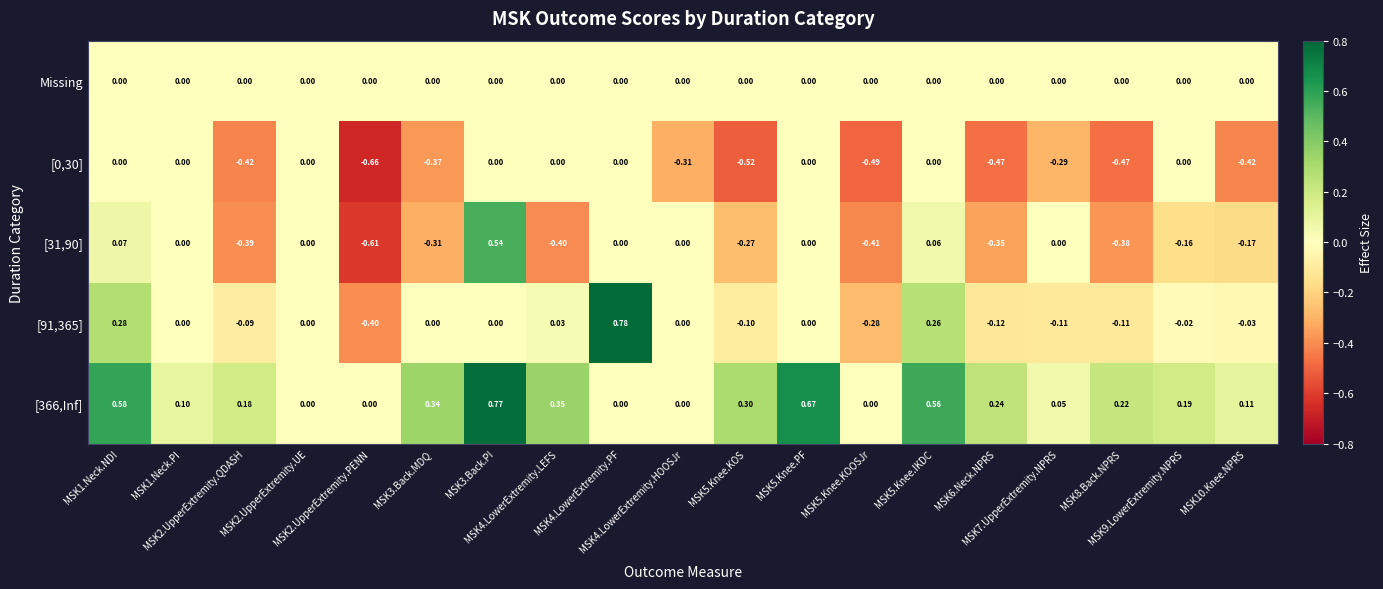

At how many categories does at least one series exceed 0?

15